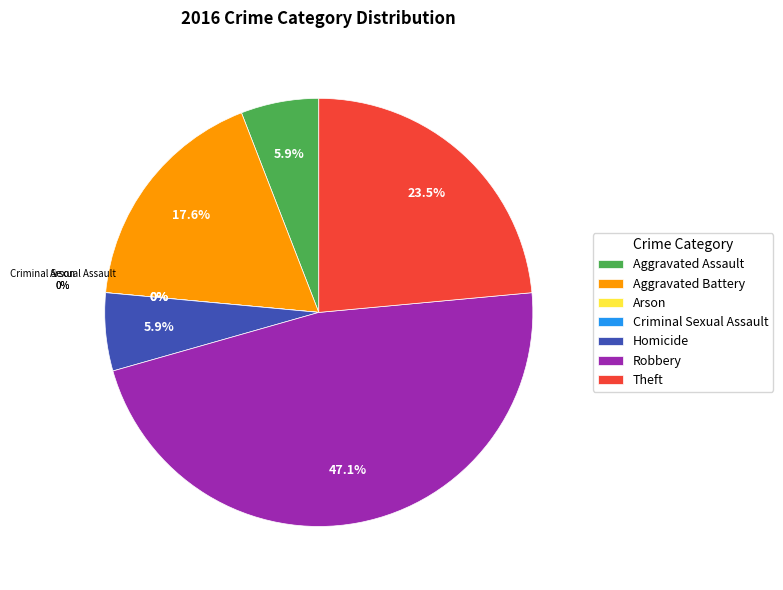

Is it true that Criminal Sexual Assault is 0% of the pie?

True